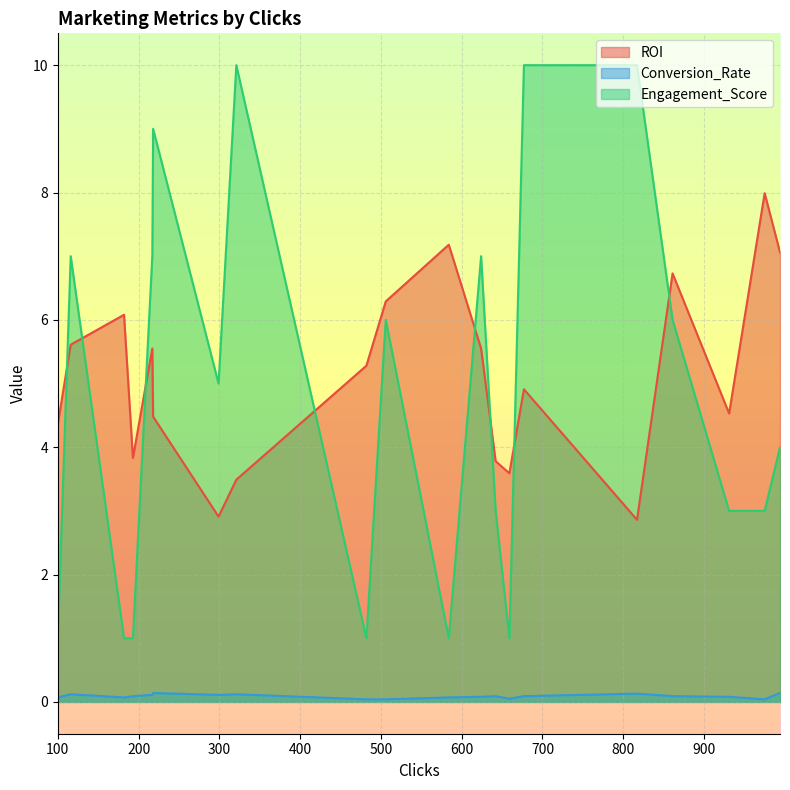

What is the label of the 4th point from the left?

217